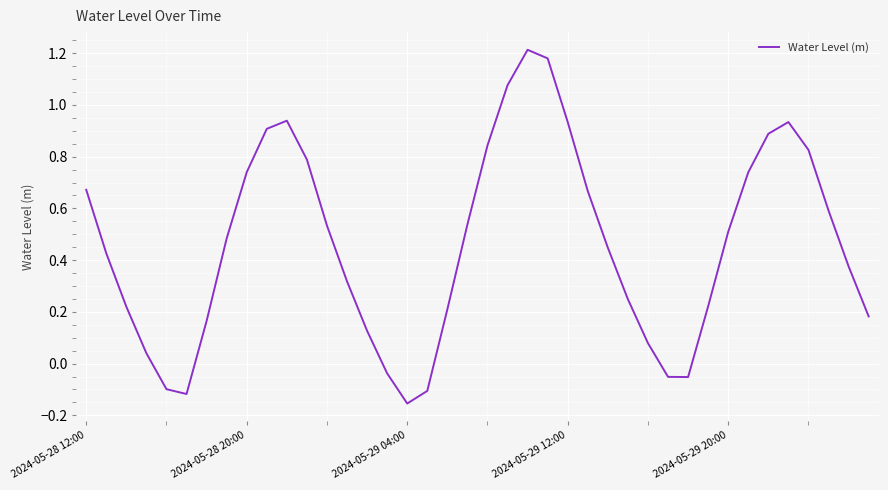

How many lines are shown in the chart?

1